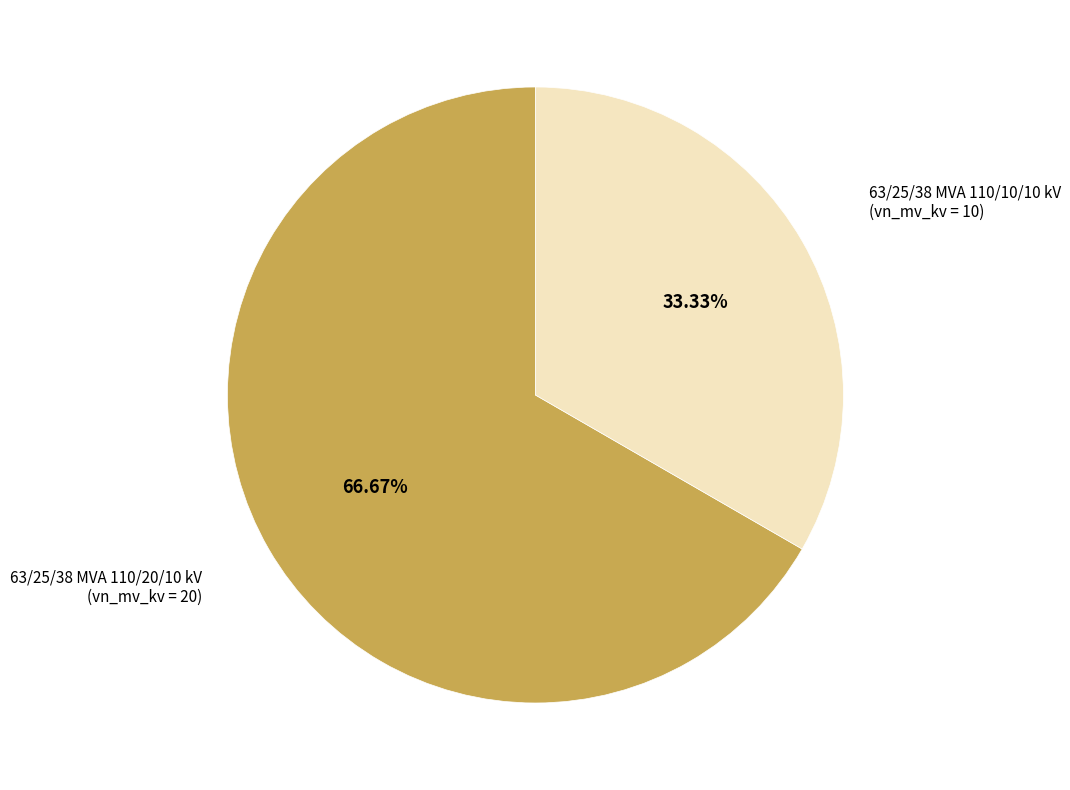

Which category has the biggest portion of the pie?

63/25/38 MVA 110/20/10 kV